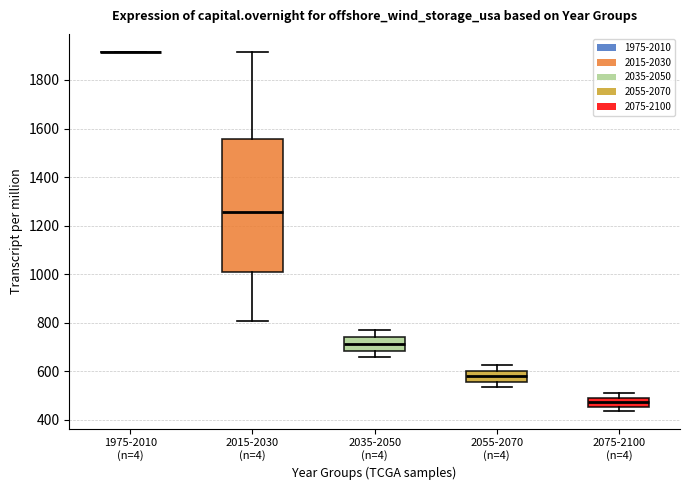

Reading left to right, transcribe this box plot: for each box, give where its median line is, the range the box spans, and where its two whiskers end, as read against the y-axis. The values are not printed on the chart, so give them approximately, as read against the axis.

1975-2010 (n=4): box collapsed to a line at 1920, whiskers 1920 to 1920
2015-2030 (n=4): median 1260, box 1020 to 1560, whiskers 800 to 1920
2035-2050 (n=4): median 720, box 680 to 740, whiskers 660 to 760
2055-2070 (n=4): median 580, box 560 to 600, whiskers 540 to 620
2075-2100 (n=4): median 480, box 460 to 500, whiskers 440 to 500 (above the box's upper edge)